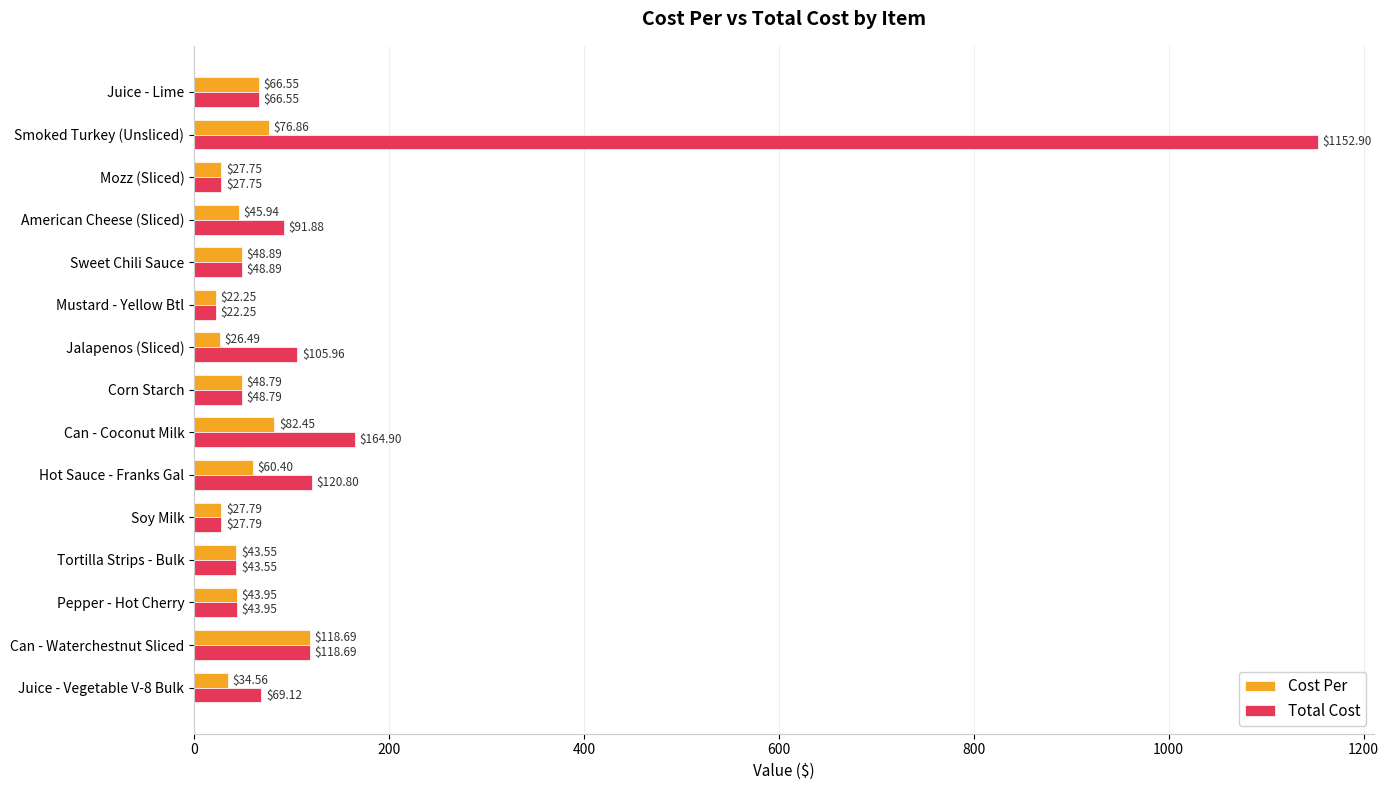

What is the difference between the maximum and second lowest values in the Cost Per series?

92.2